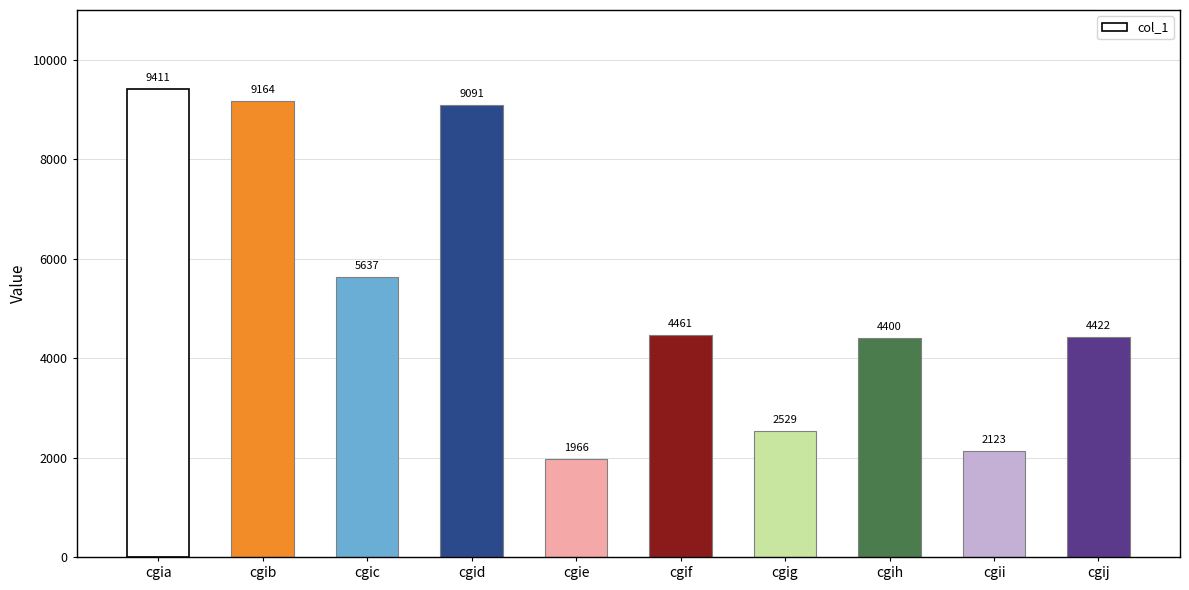

At which label does the data first exceed 4461?

cgia